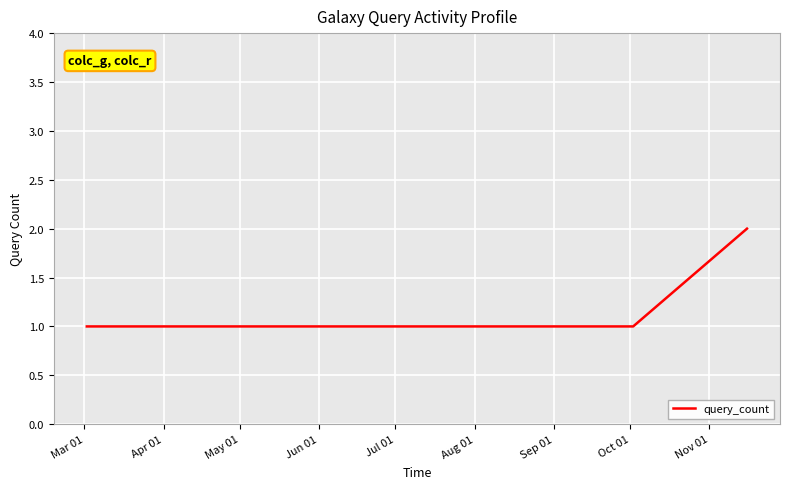

How many values are between 1 and 2?

5